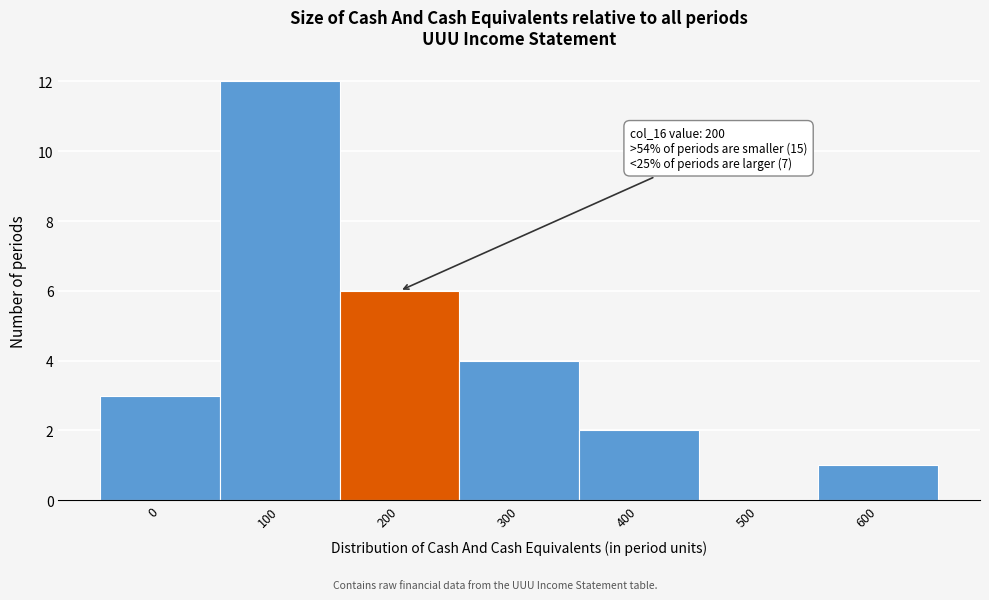

Reading left to right, list all the values displayed in this chart.

0=3	100=12	200=6	300=4	400=2	500=0	600=1